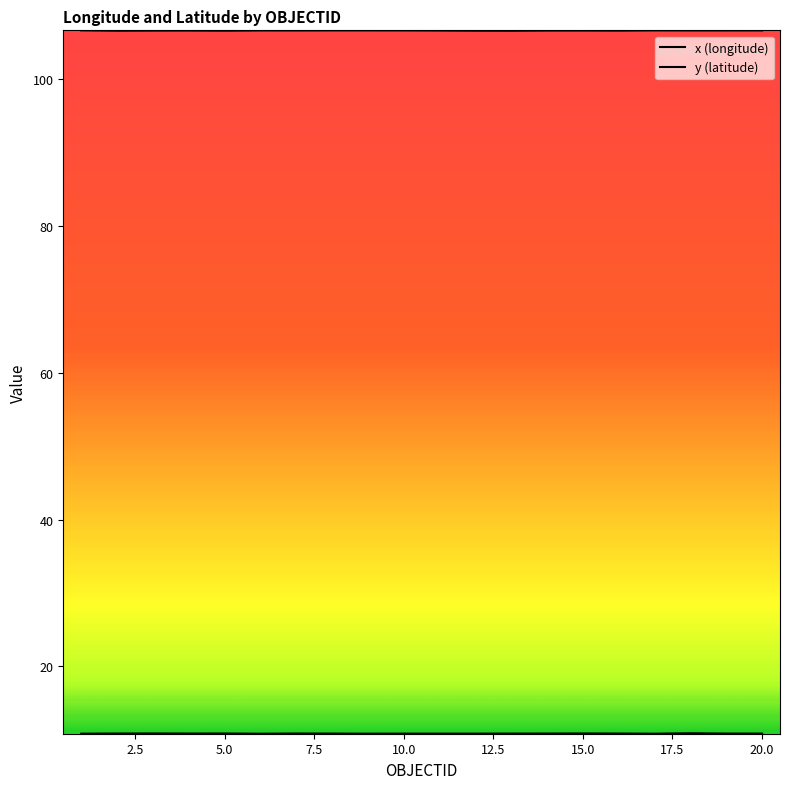

How many lines are shown in the chart?

2